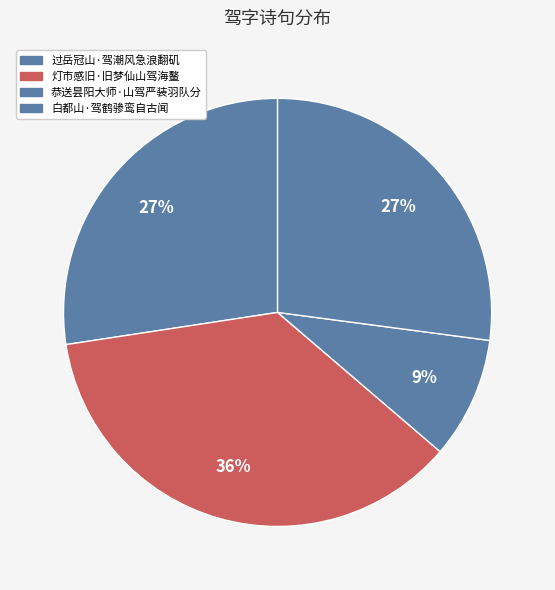

How many slices are in this pie chart?

4